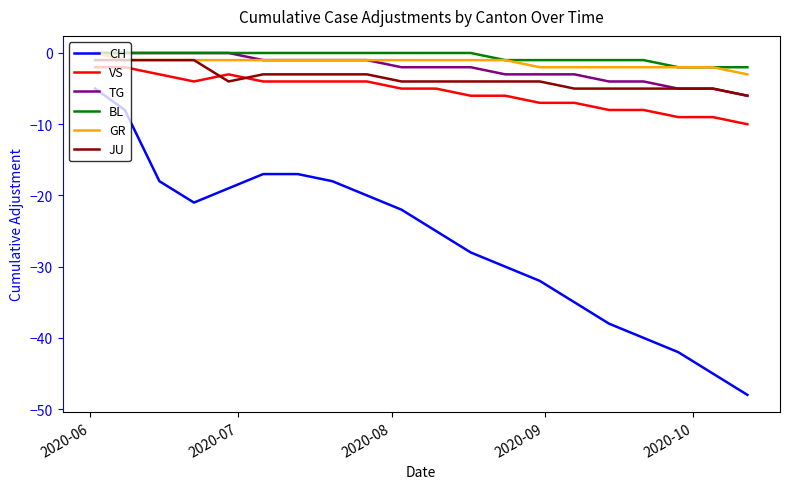

What is the minimum value shown in the chart?

-48